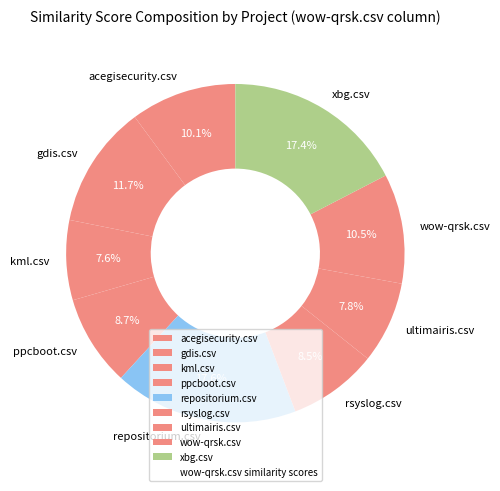

Does any single category account for the majority?

No